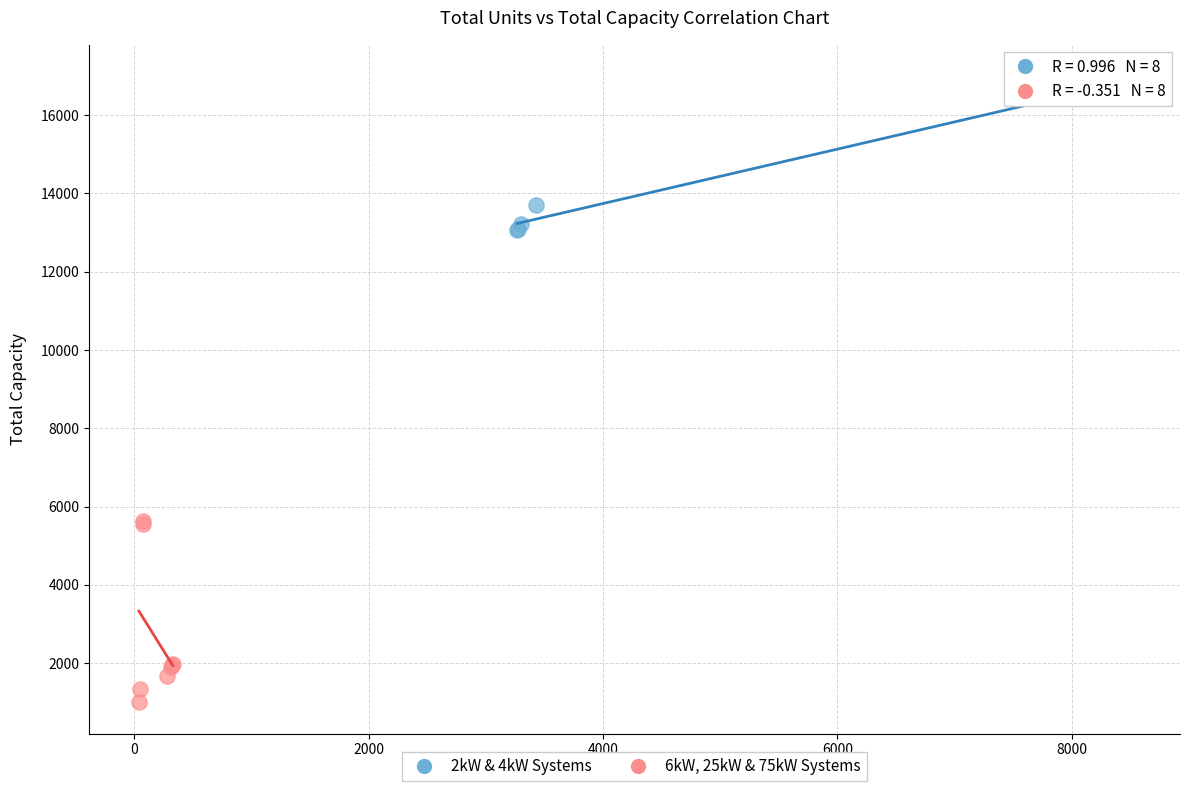

Which series reaches the maximum Y coordinate?

2kW & 4kW Systems